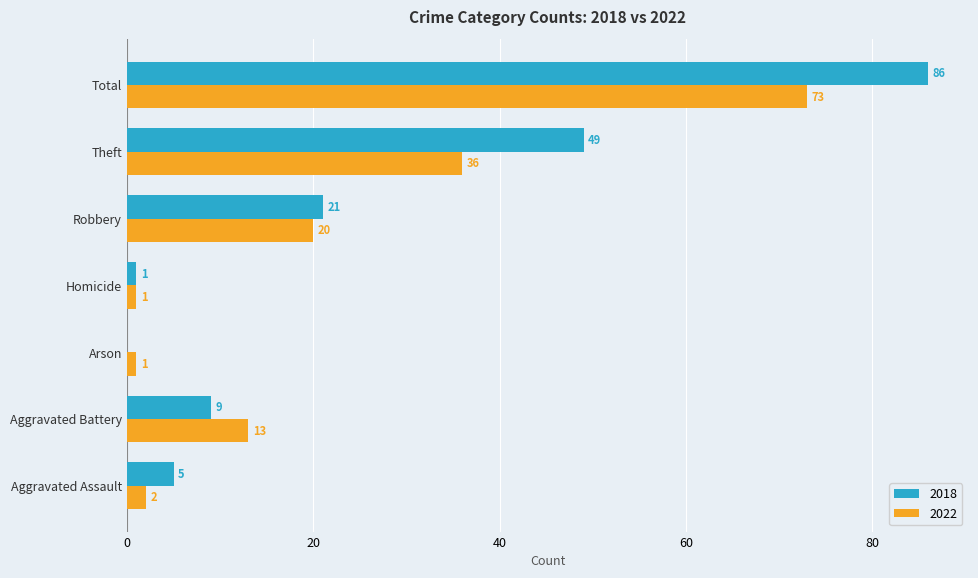

At which label is 2022 closest to 37?

Theft